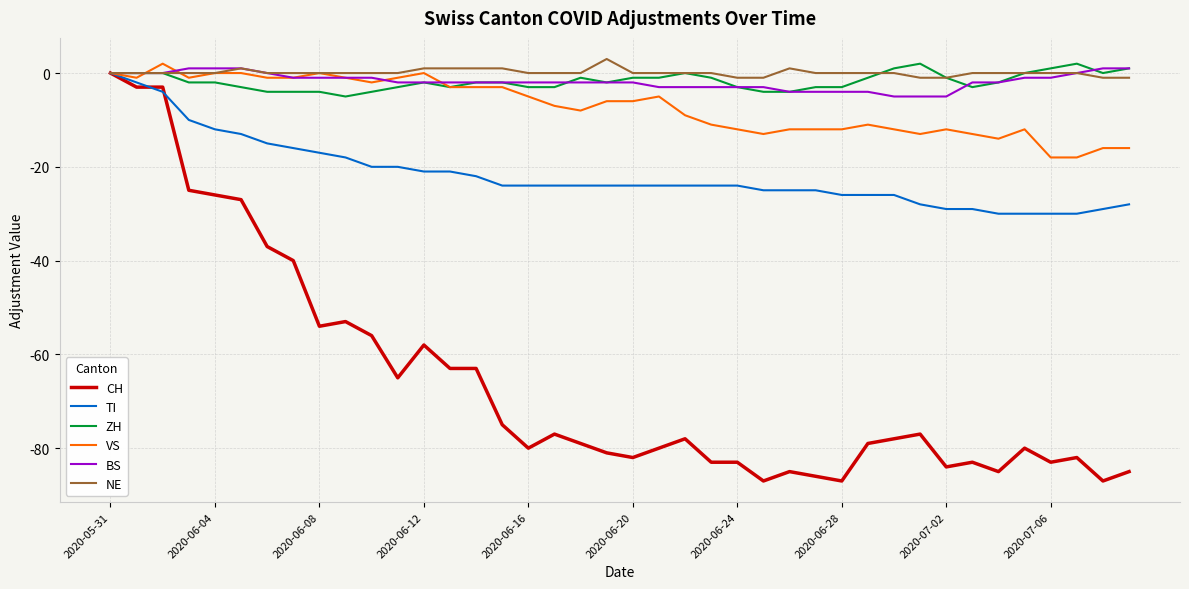

What is the maximum value for NE?

3